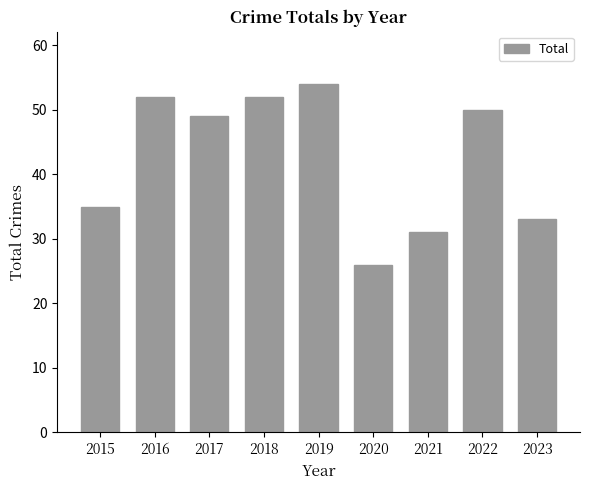

What is the change in value from 2016 to 2020?

-26